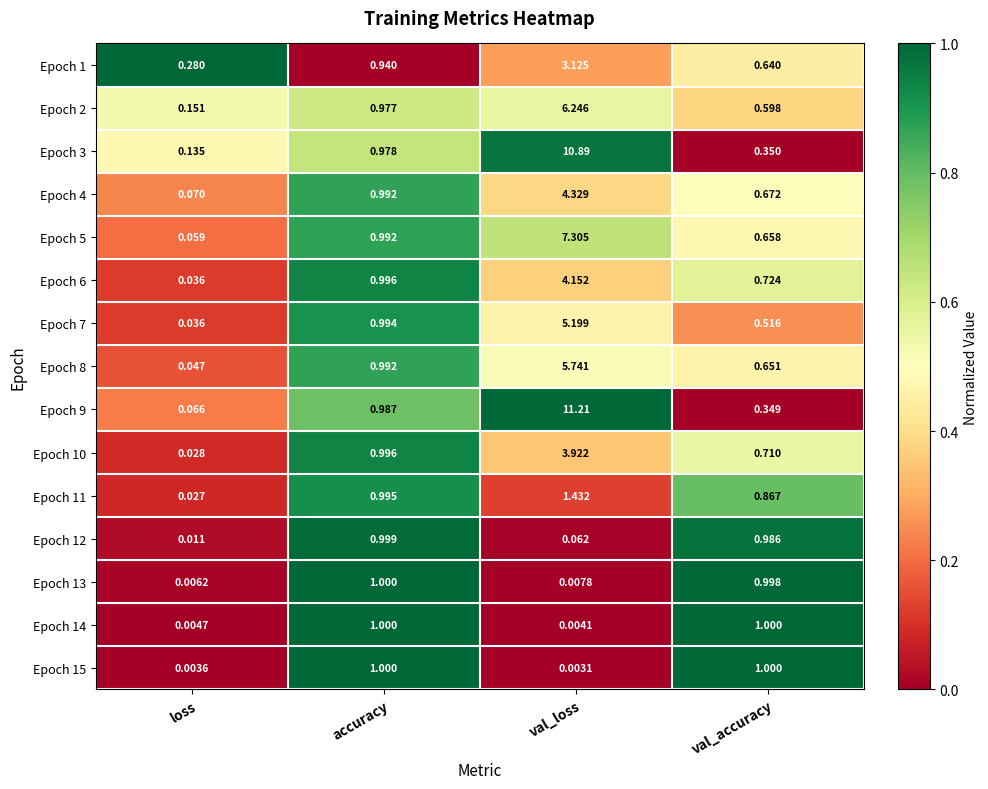

Is the value of Epoch 7 at accuracy greater than the value of Epoch 11 at accuracy?

No